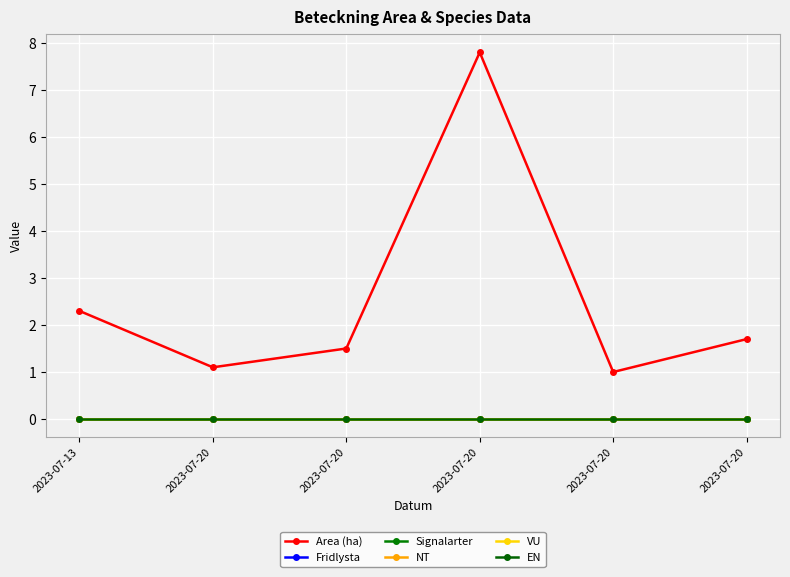

At which label is Area (ha) closest to 4?

2023-07-13